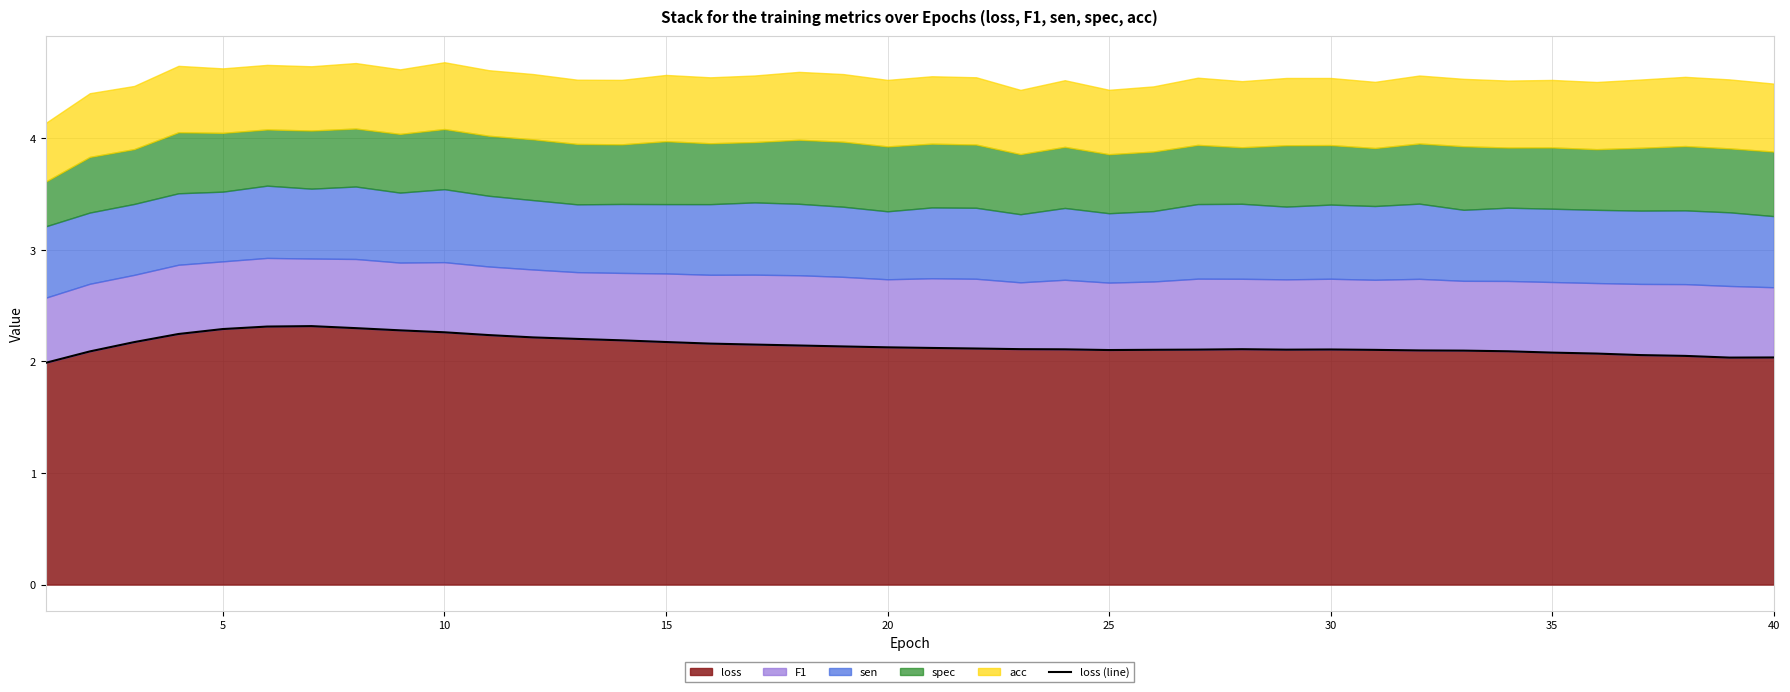

What is the maximum value for loss?

2.3